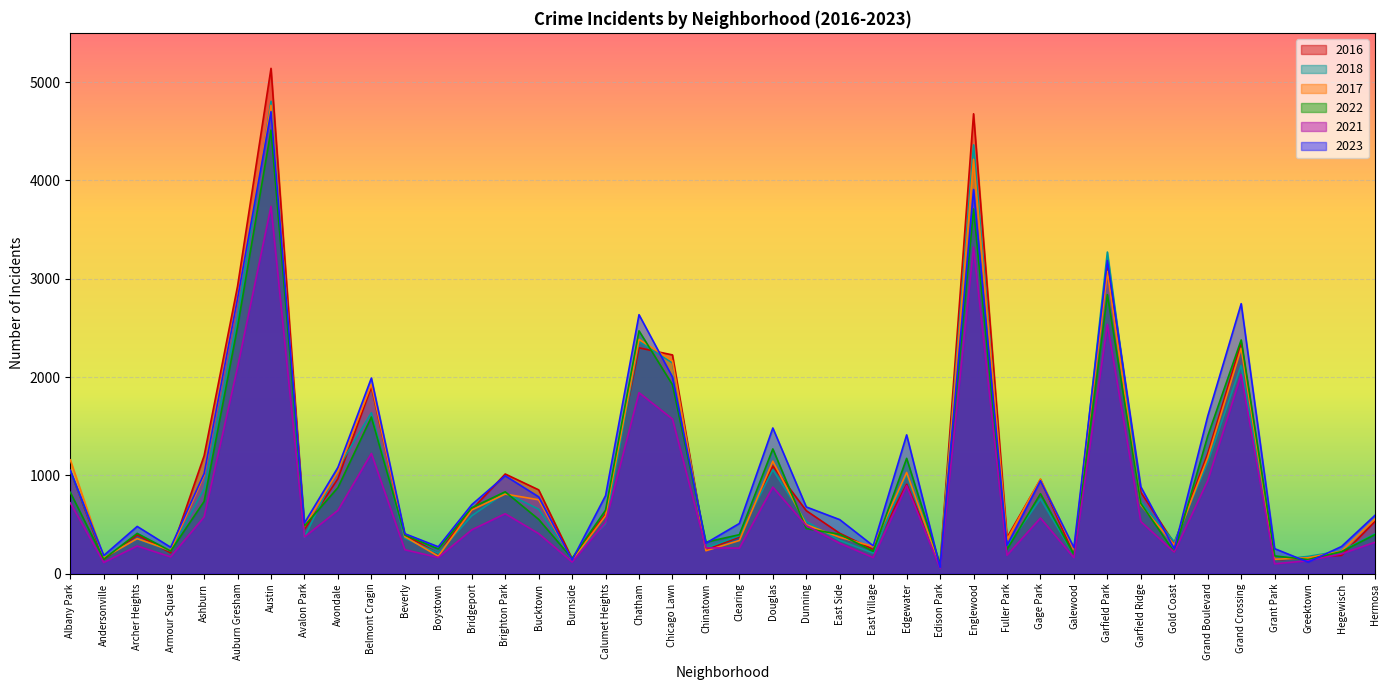

What is the sum of all 2017 values?

40326